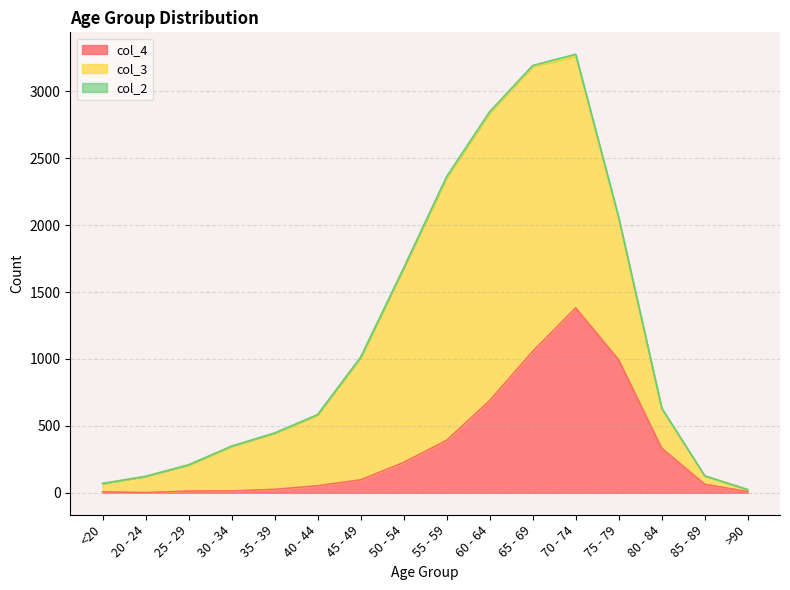

True or false: col_4 and col_3 cross at least once.

True